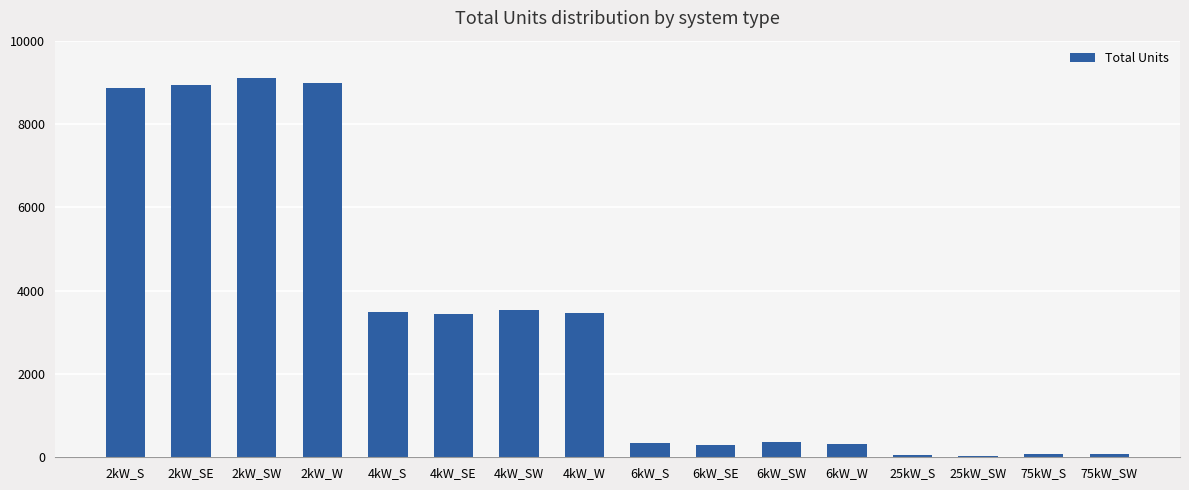

What is the ratio of the value at 4kW_SW to the value at 4kW_S?

1.0